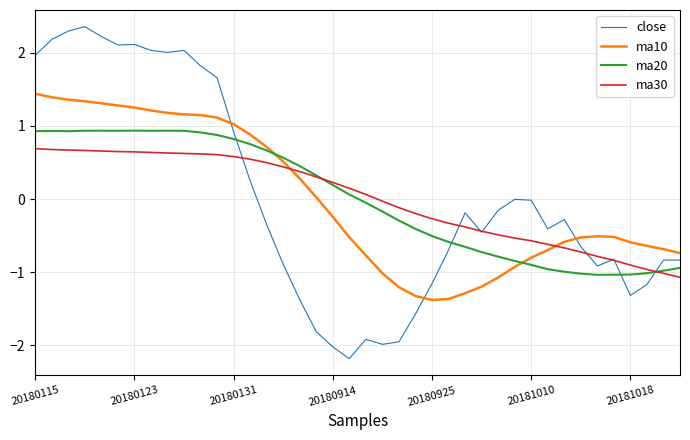

Which series ends up on top after the final intersection of ma10 and ma30?

ma10